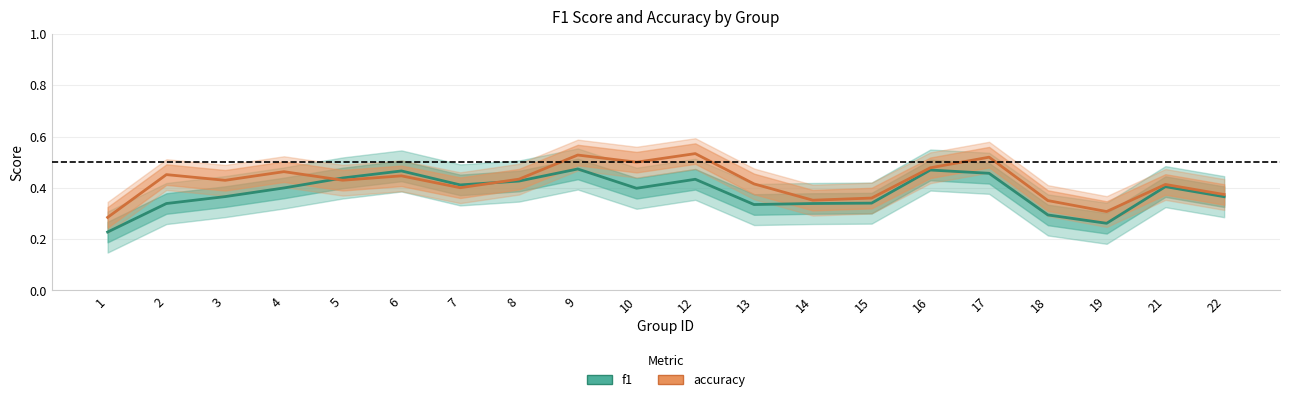

What is the approximate value of accuracy at 5?

0.4